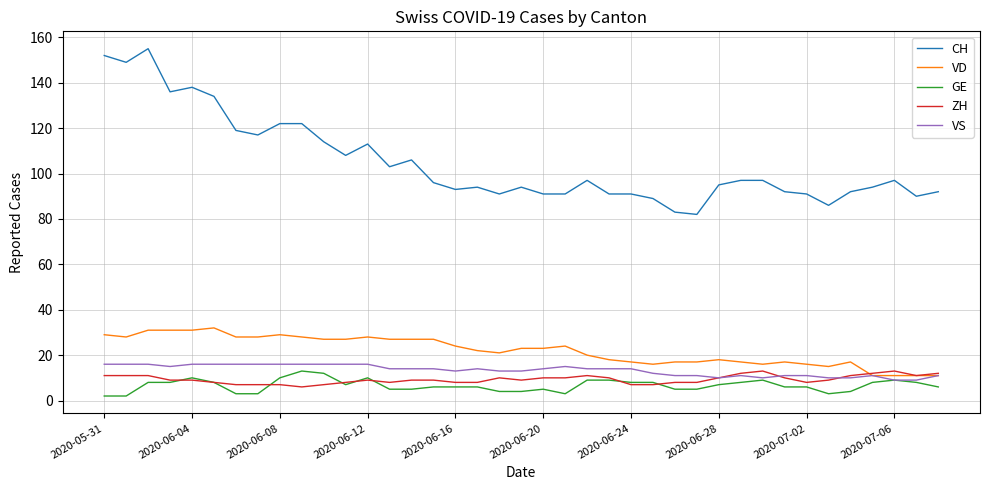

What is the maximum value shown in the chart?

155